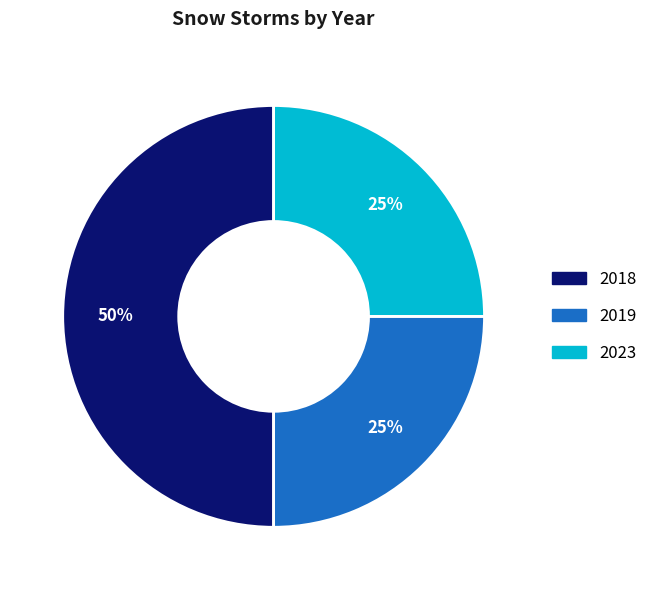

Approximately how many times larger is the value at 2019 compared to 2018?

0.5